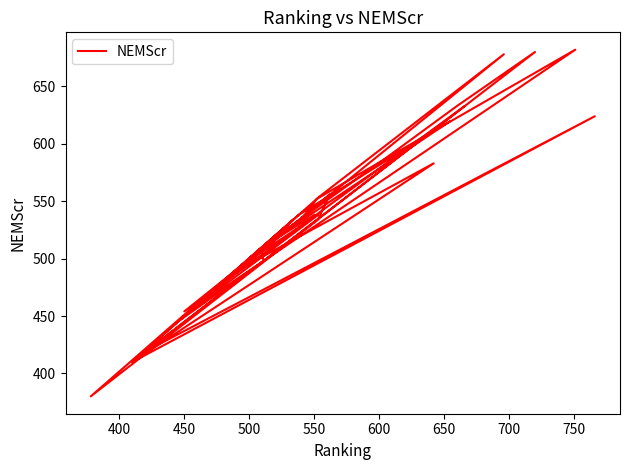

How many interior local valleys (lower than both neighbors) does the data have?

13